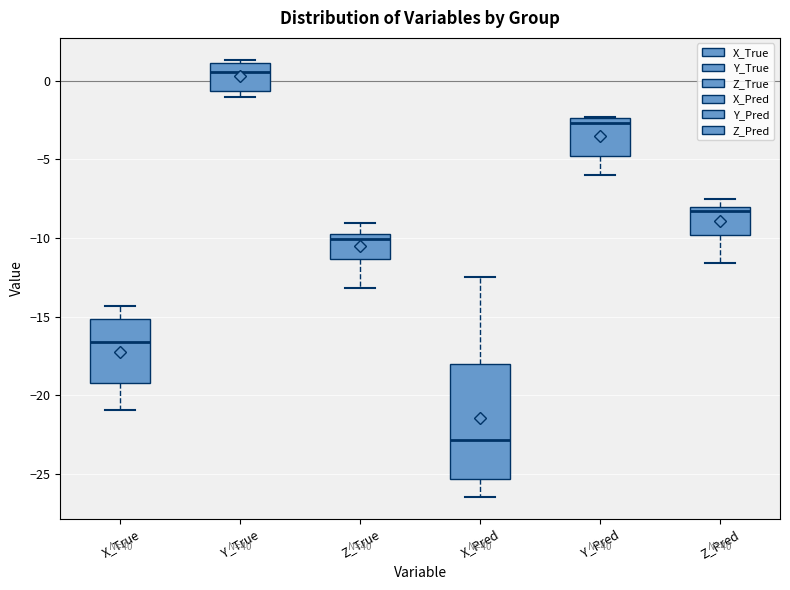

Where does the lower whisker of the box for Z_True end on the y-axis? The values are not printed on the chart, so give them approximately, as read against the axis.

-13.0